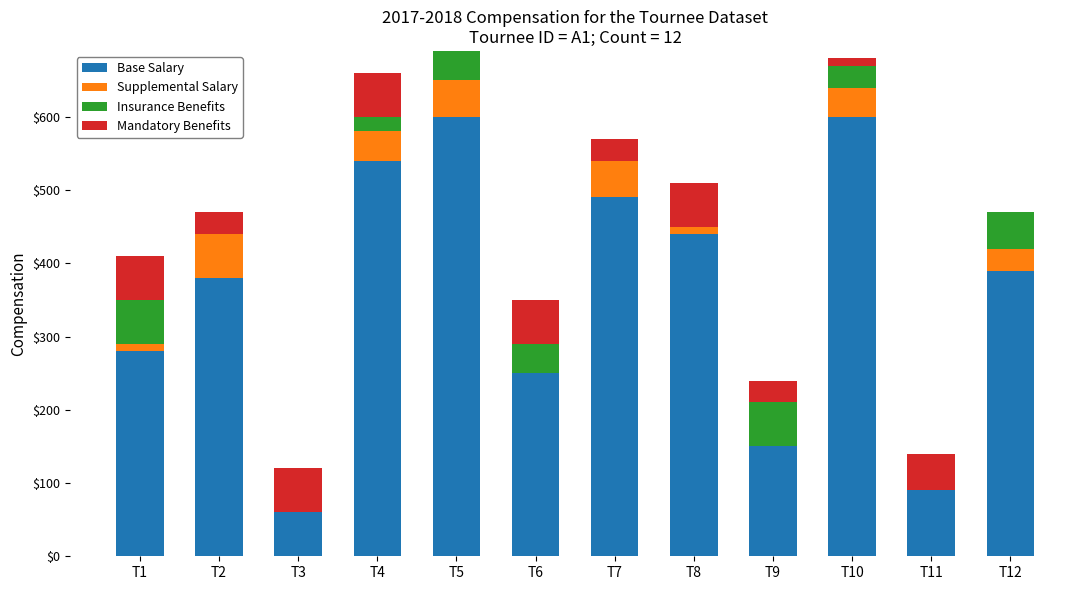

How many categories are shown in the chart?

12